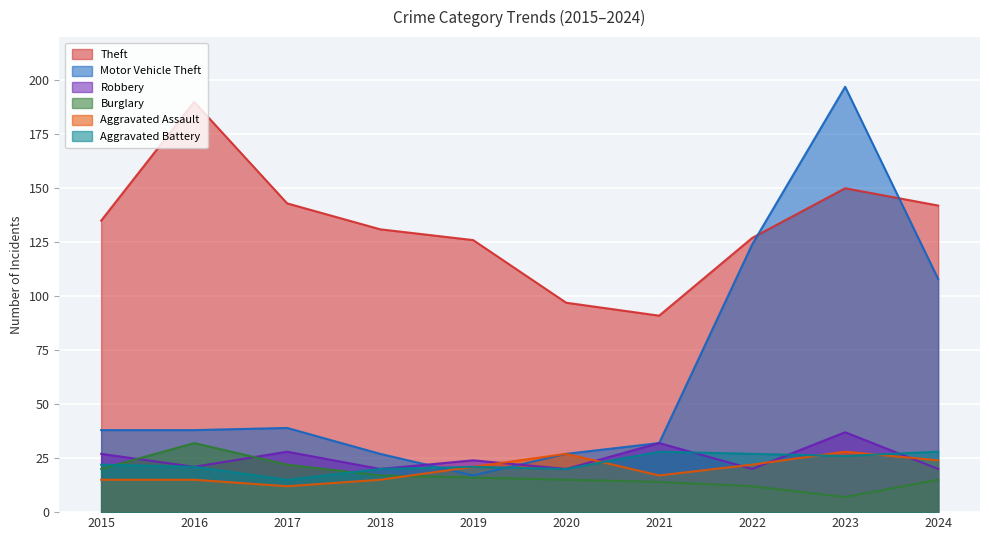

The value of Motor Vehicle Theft at 2017 is 39. True or false?

True